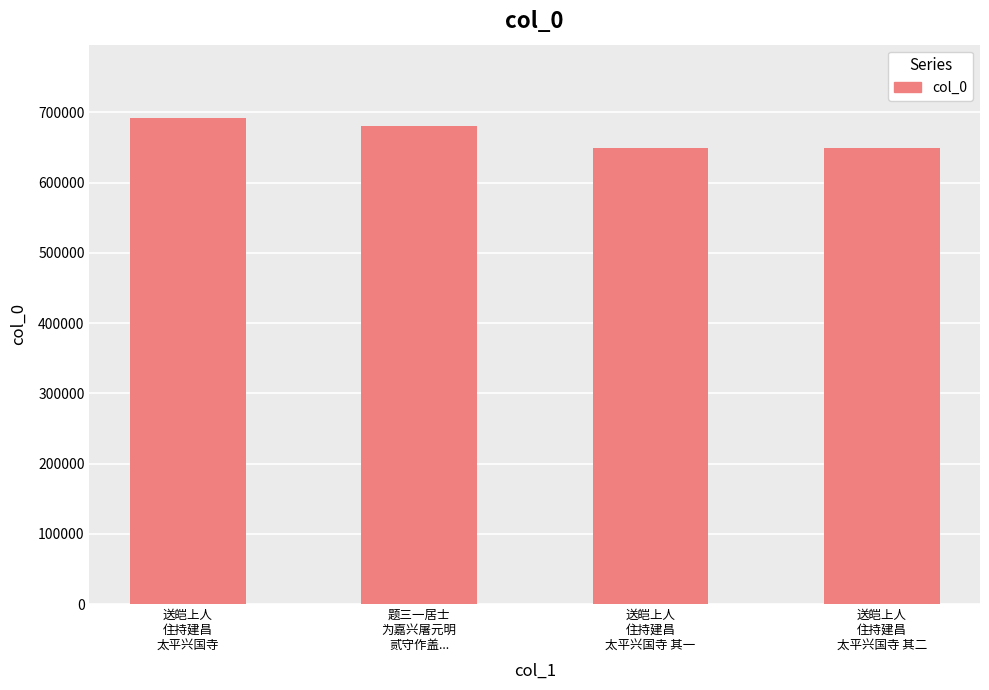

What is the maximum value shown in the chart?

692351